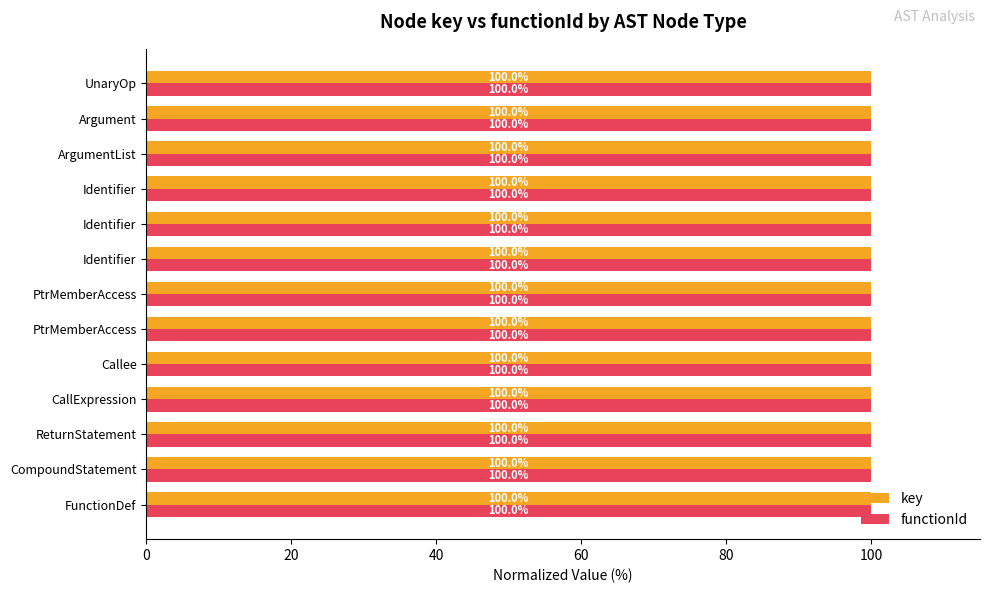

What are all the series names shown in the legend?

key, functionId